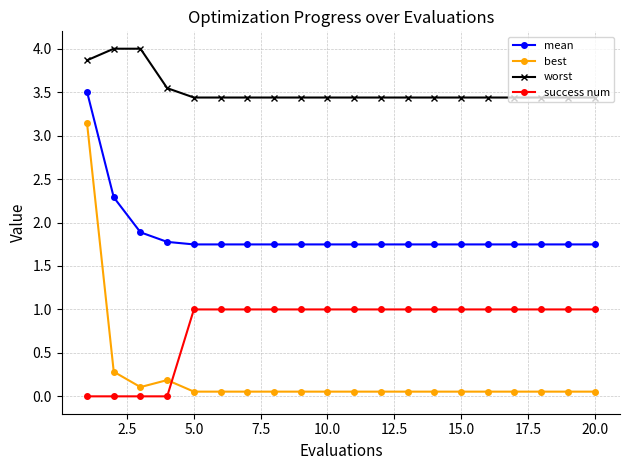

What is the difference between the maximum and minimum values in the best series?

3.1